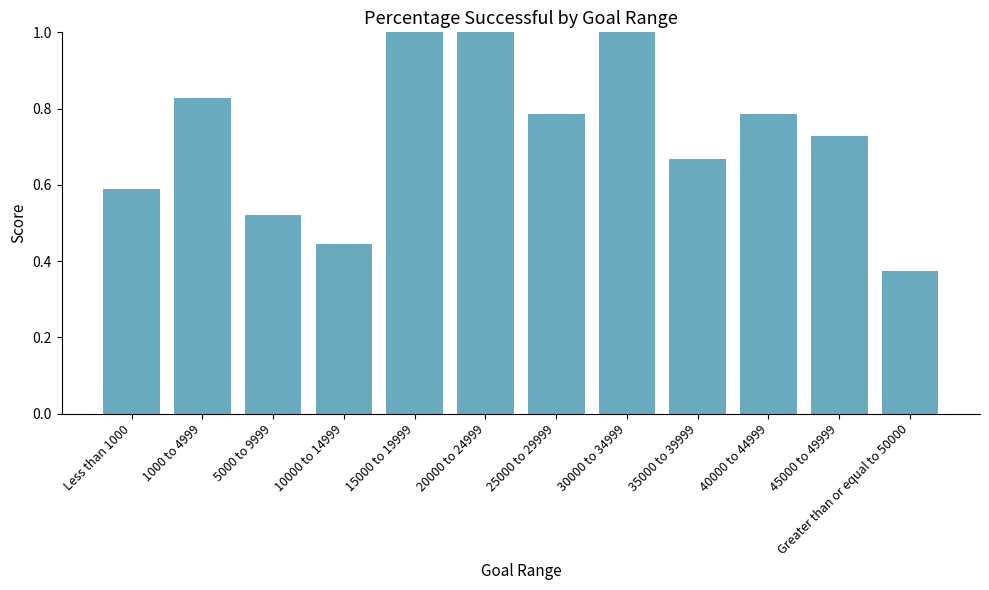

What is the label of the 5th bar from the right?

30000 to 34999